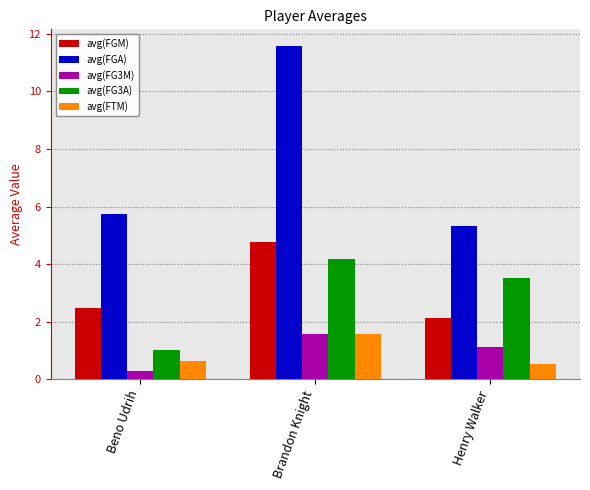

What is the difference between the second highest and minimum values in the avg(FGA) series?

0.4